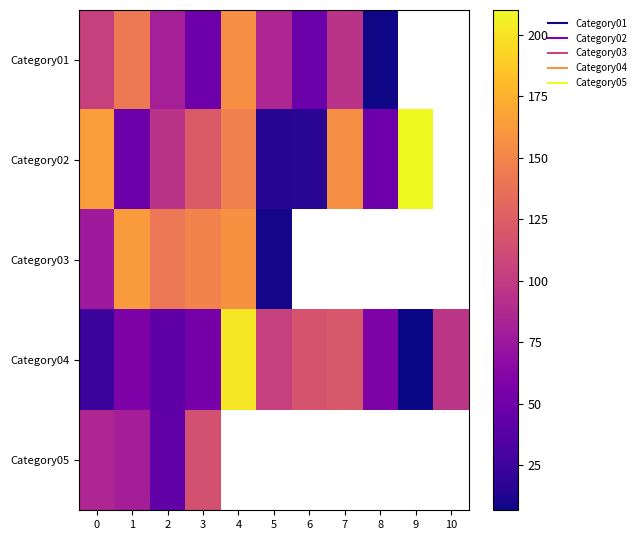

Where does the Category03 series first go above 162?

1